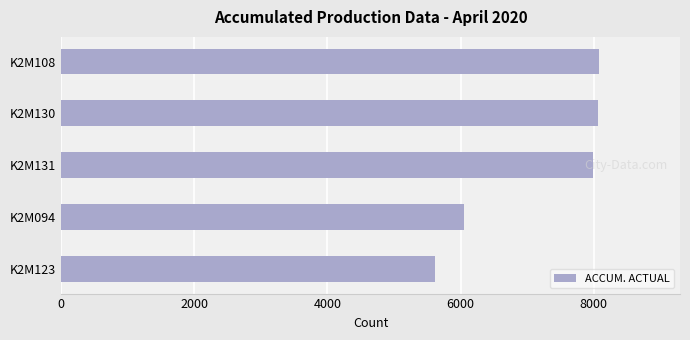

What is the maximum value shown in the chart?

8083